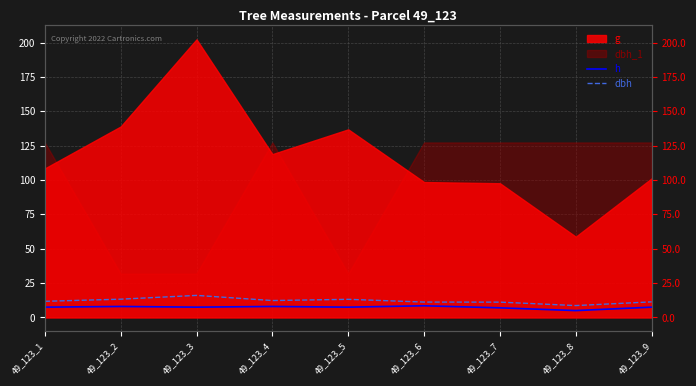

How many data points in h are less than 7?

1